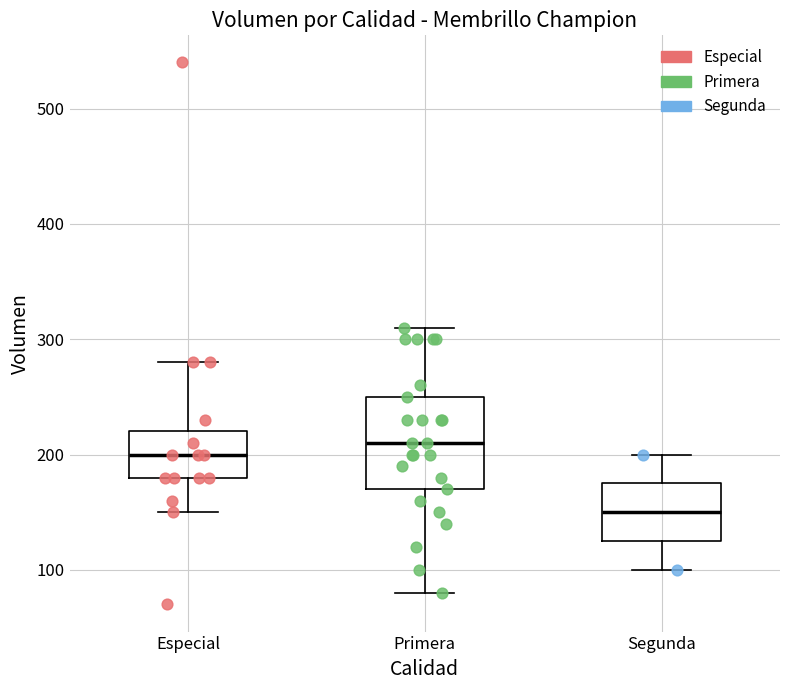

Reading left to right, transcribe this box plot: for each box, give where its median line is, the range the box spans, and where its two whiskers end, as read against the y-axis. The values are not printed on the chart, so give them approximately, as read against the axis.

Especial: median 200, box 180 to 220, whiskers 150 to 280
Primera: median 210, box 170 to 250, whiskers 80 to 310
Segunda: median 150, box 130 to 180, whiskers 100 to 200